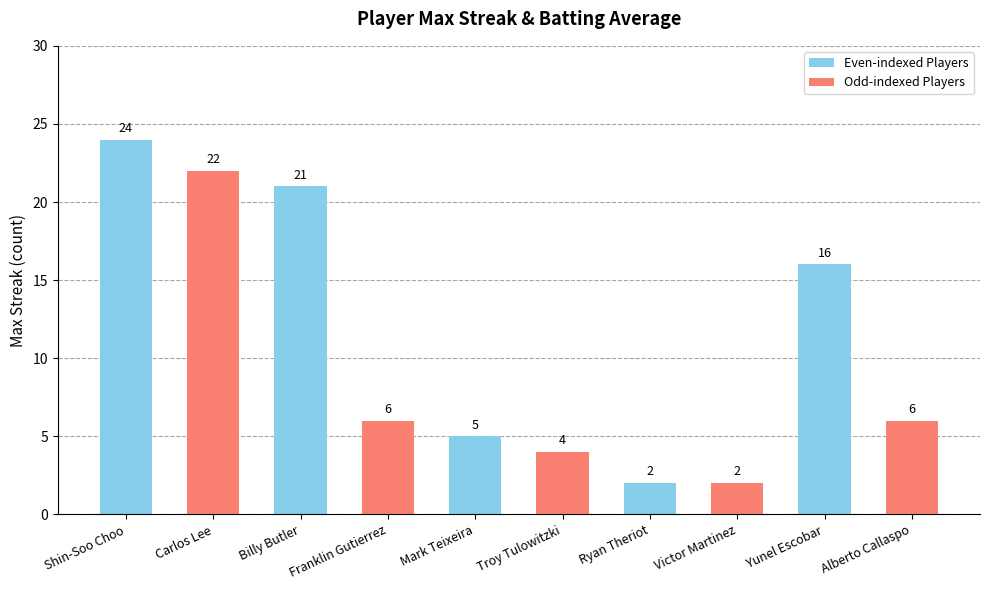

True or false: the data shows 21 at Billy Butler.

True